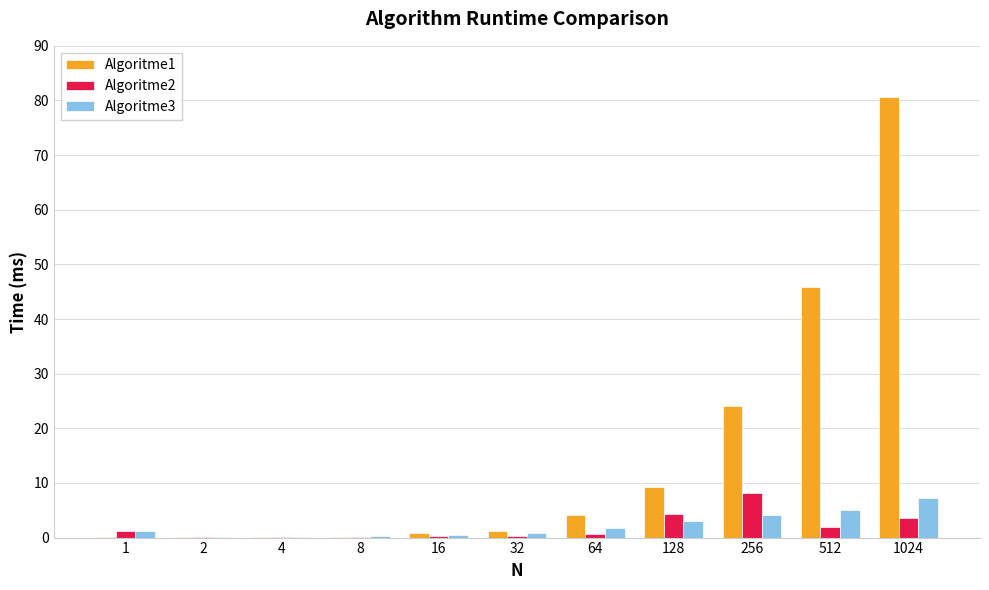

The value of Algoritme2 at 512 is 2.0. True or false?

True